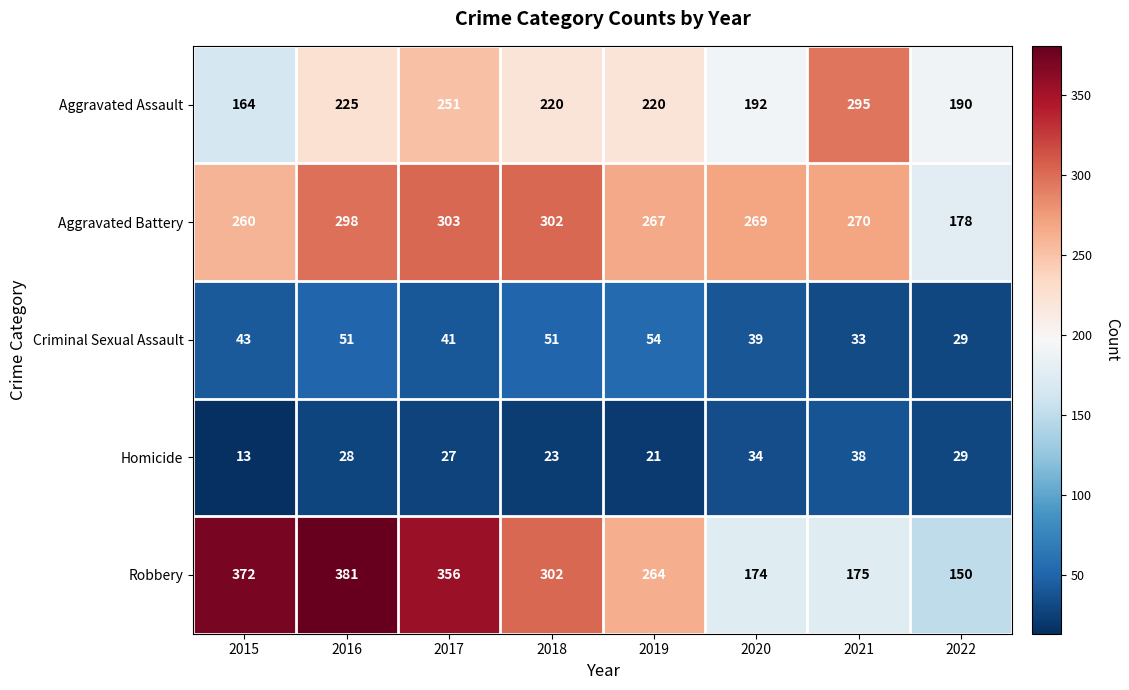

The value of Aggravated Battery at 2019 is 362. True or false?

False